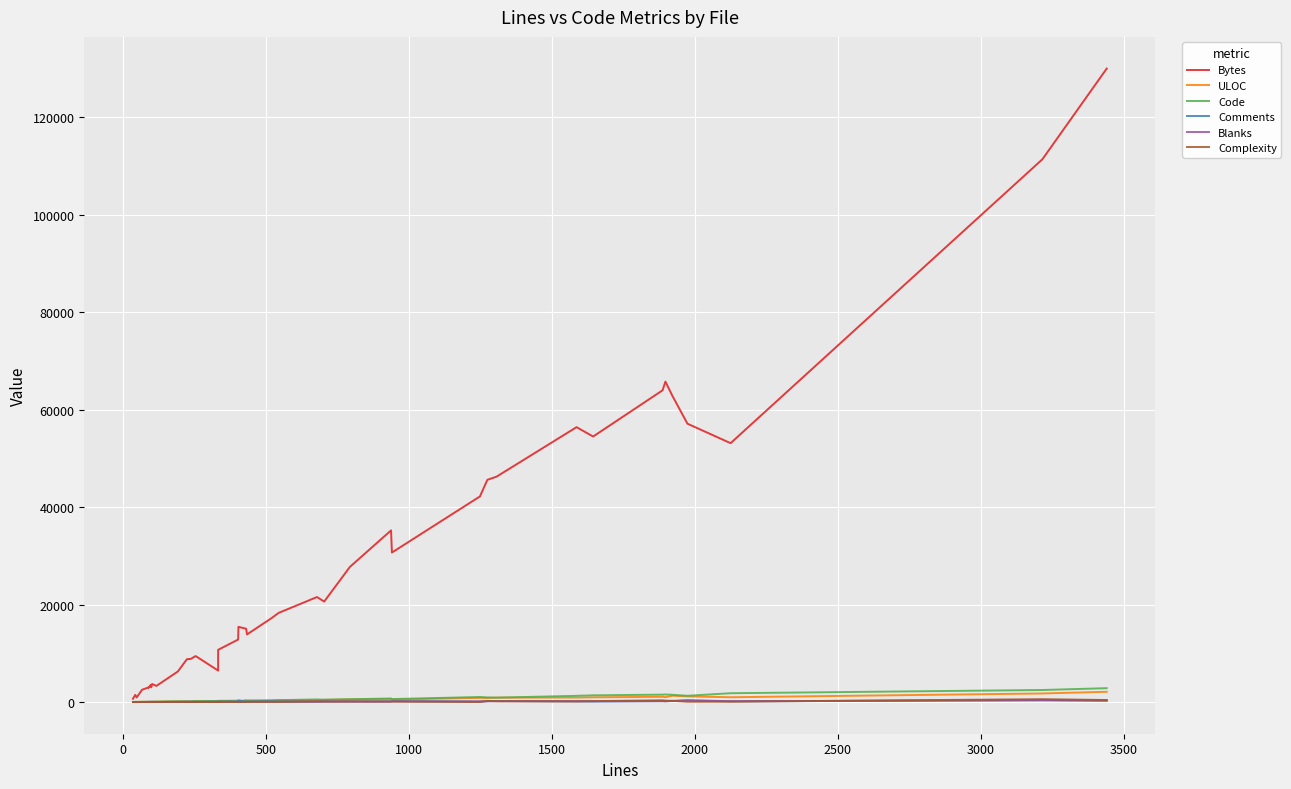

What is the difference between the second highest and second lowest values in the Blanks series?

330